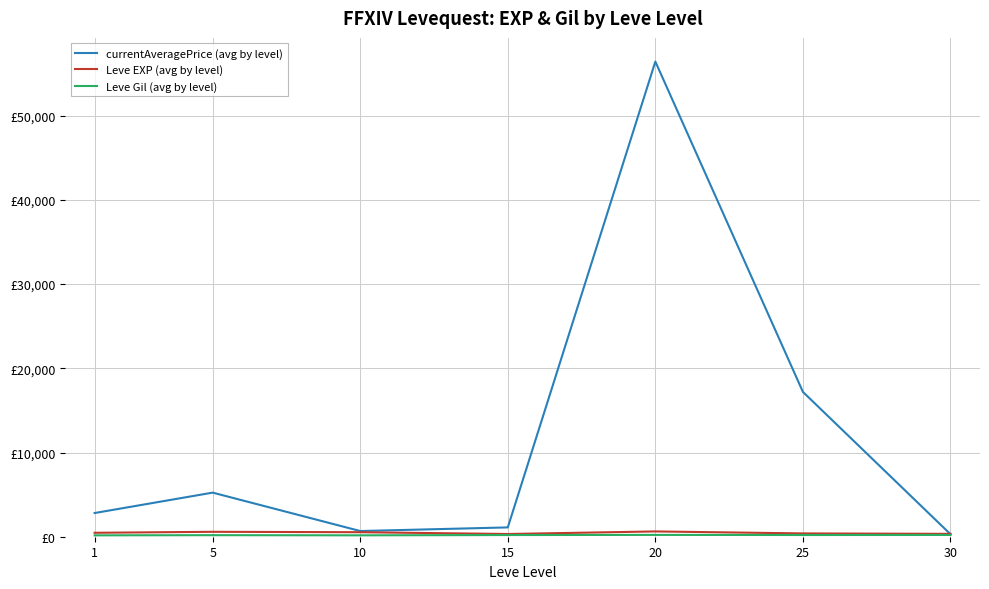

Where does the Leve Gil (avg by level) series first go above 200?

15